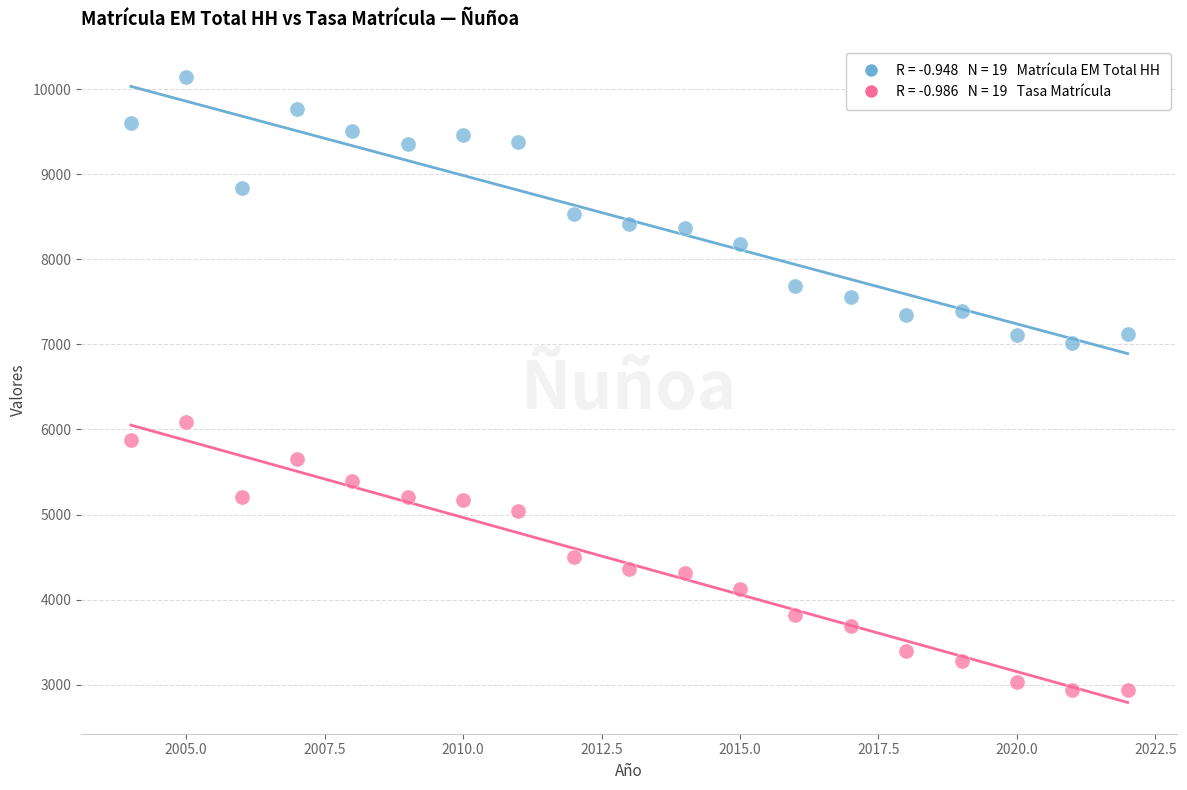

Across all data points, what is the range of X values (max minus min)?

18.0